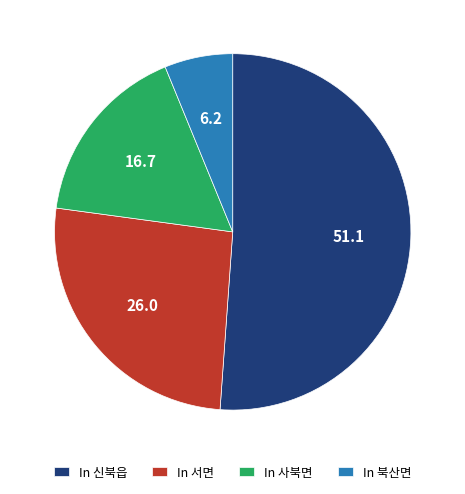

Which category has the biggest portion of the pie?

In 신북읍